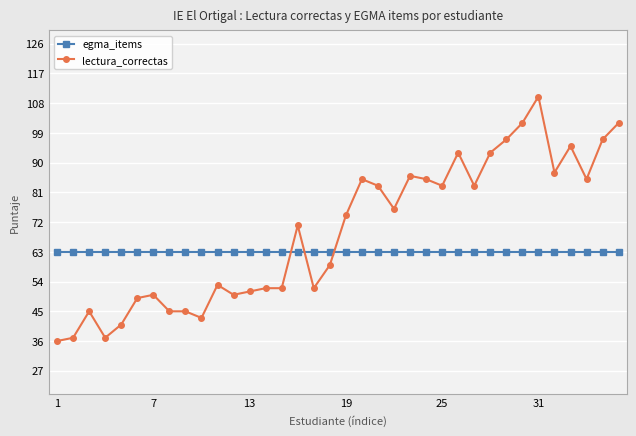

Reading right to left, list all the values displayed in this chart.

egma_items: 63	63	63	63	63	63	63	63	63	63	63	63	63	63	63	63	63	63	63	63	63	63	63	63	63	63	63	63	63	63	63	63	63	63	63	63
lectura_correctas: 102	97	85	95	87	110	102	97	93	83	93	83	85	86	76	83	85	74	59	52	71	52	52	51	50	53	43	45	45	50	49	41	37	45	37	36